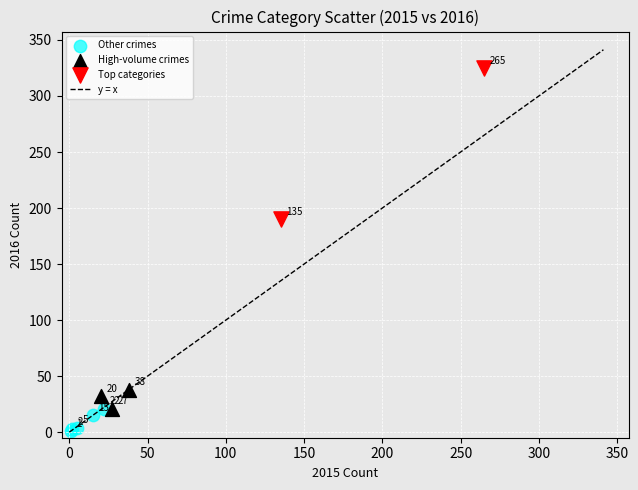

Which series has the largest Y range (max minus min)?

Top categories